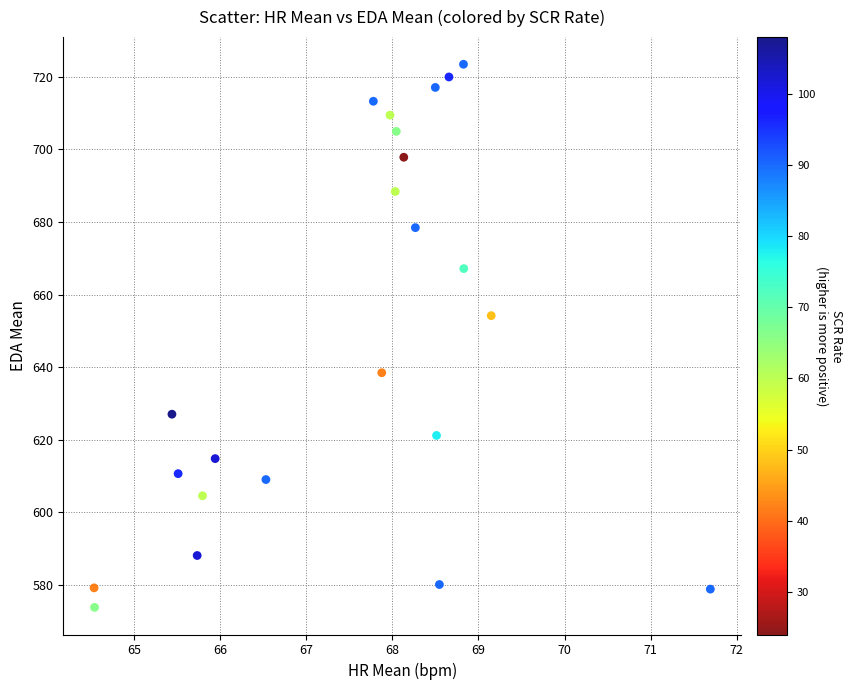

What Y value in the scatter plot is closest to 648?

654.2